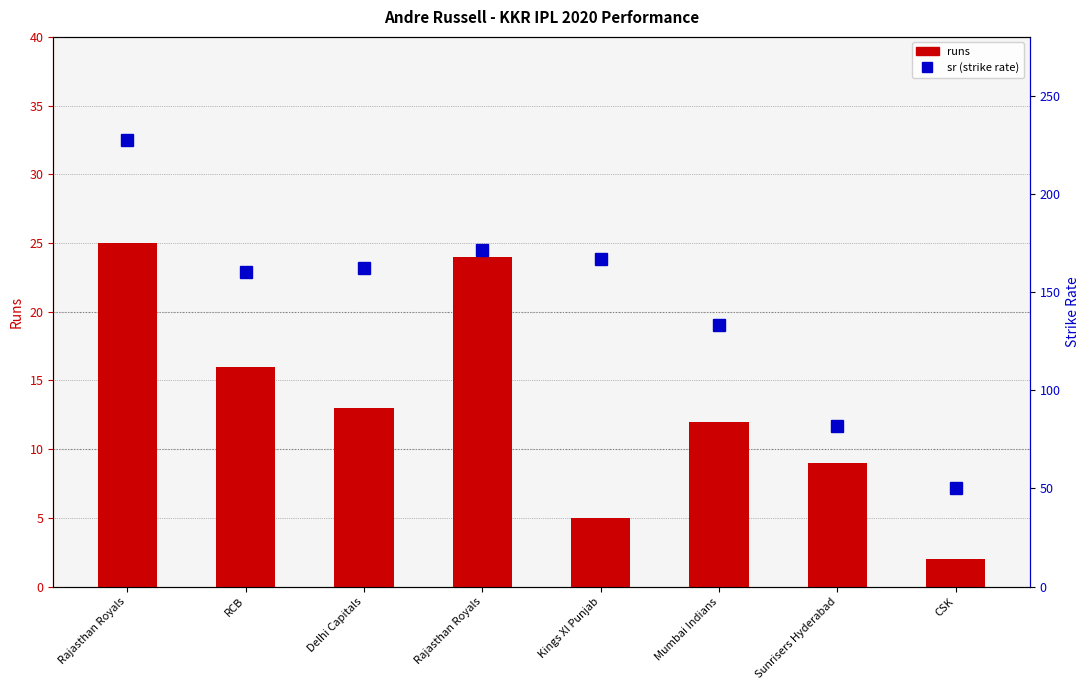

Between Kings XI Punjab and Mumbai Indians, which series saw the biggest shift?

sr